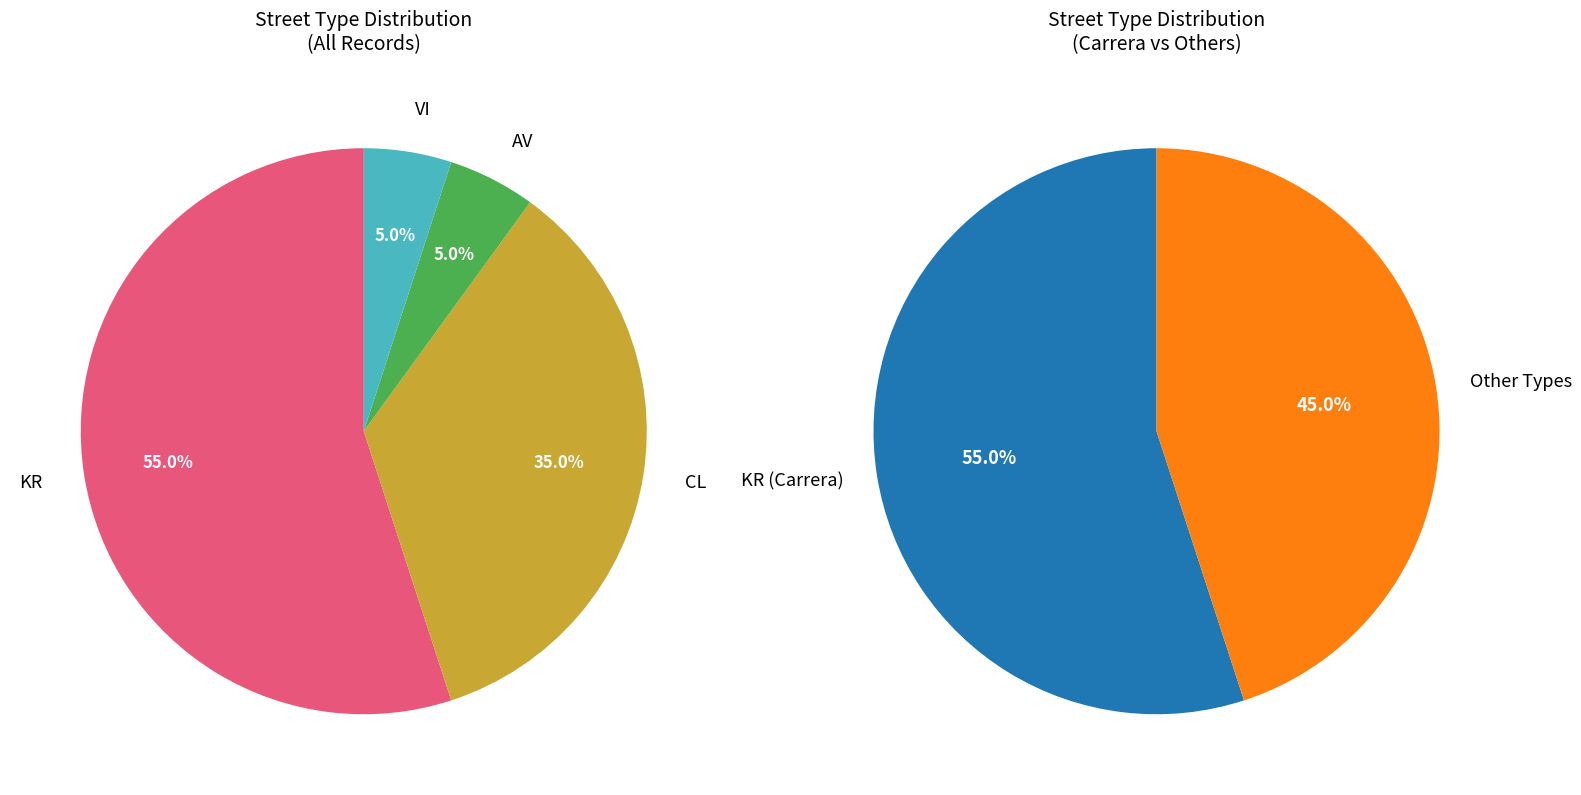

What percentage is the AV slice, to the nearest percent?

5%